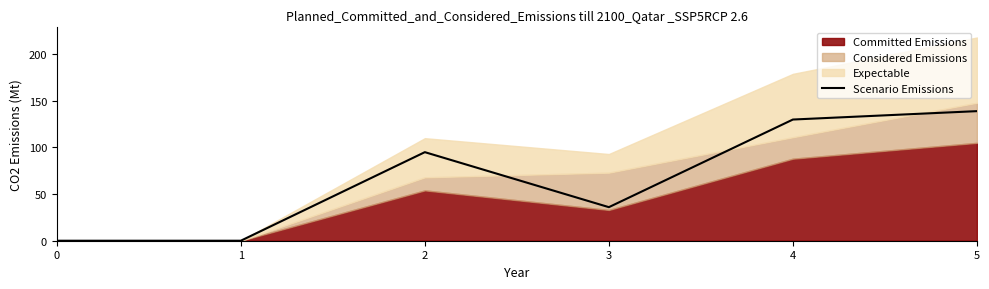

Where is the data nearest to the value 69?

2